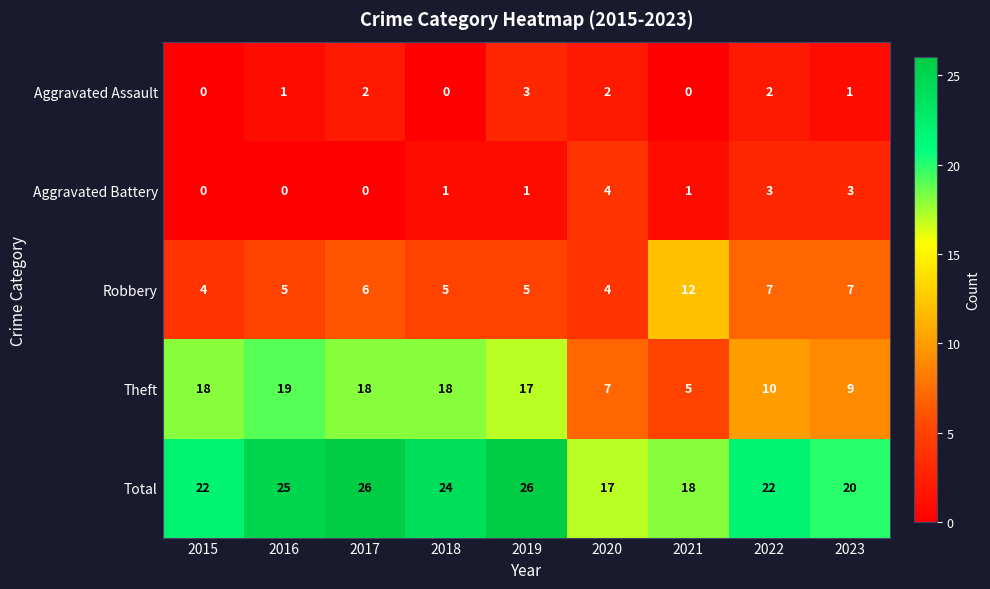

How many categories are shown in the chart?

9